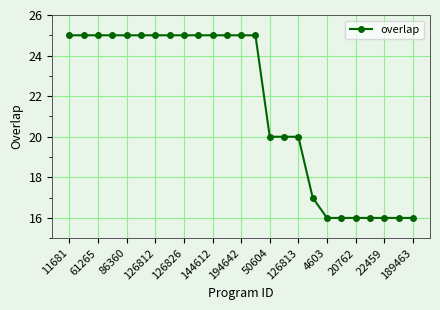

What is the difference between the second highest and second lowest values?

9